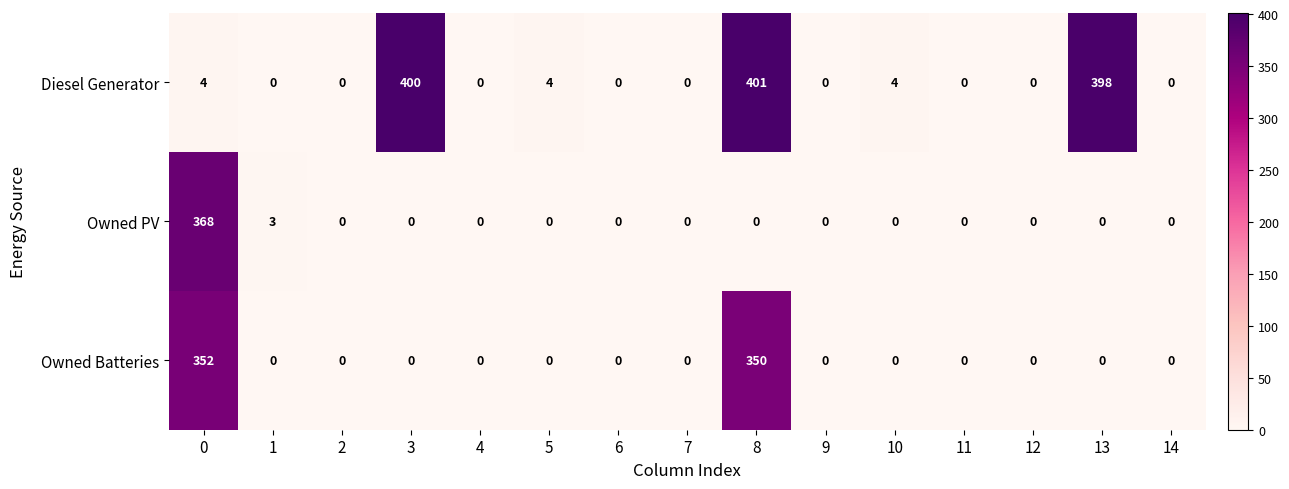

Which series has the largest range (max minus min)?

Diesel Generator